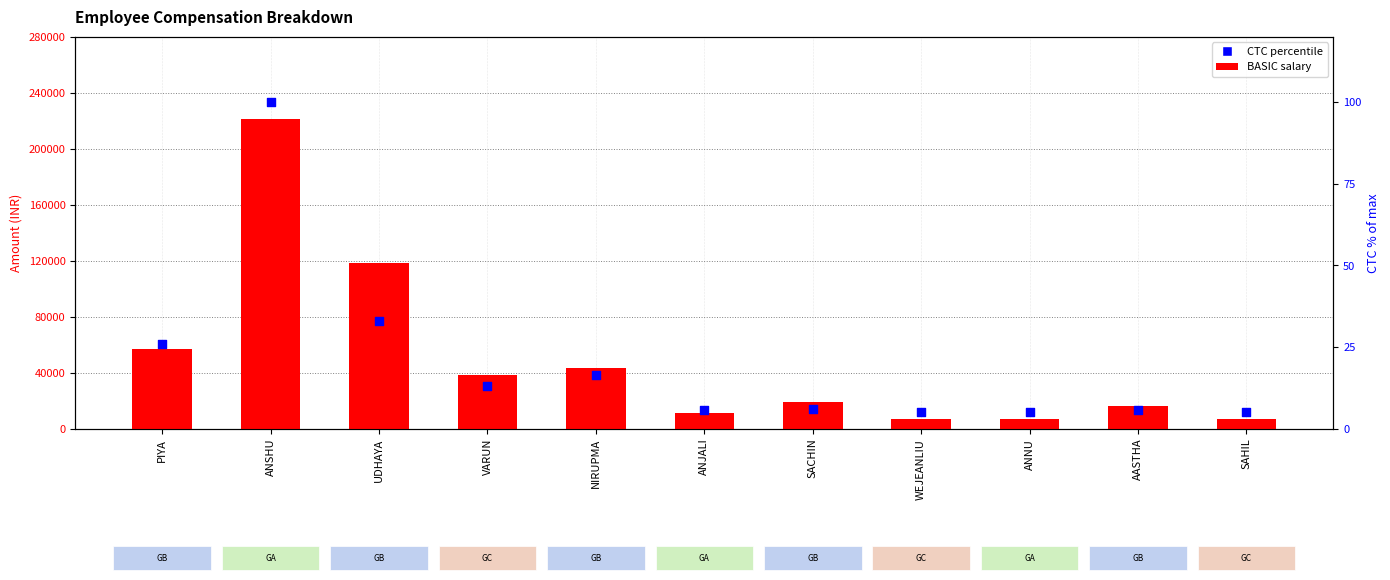

Is the value of CTC percentile at NIRUPMA greater than the value of BASIC at AASTHA?

No